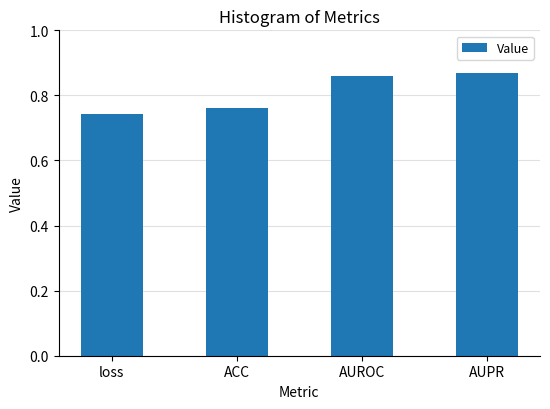

What is the sum of all values?

3.2